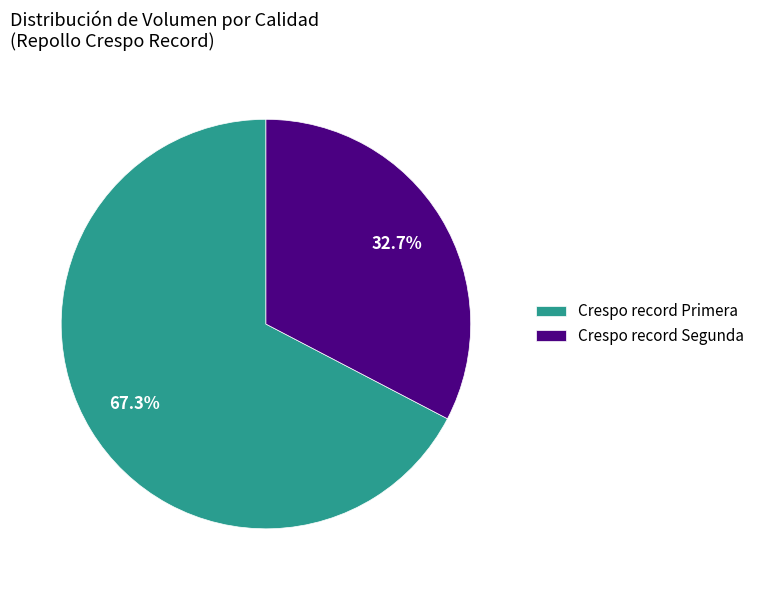

Does Crespo record Segunda account for over 50% of the chart?

No